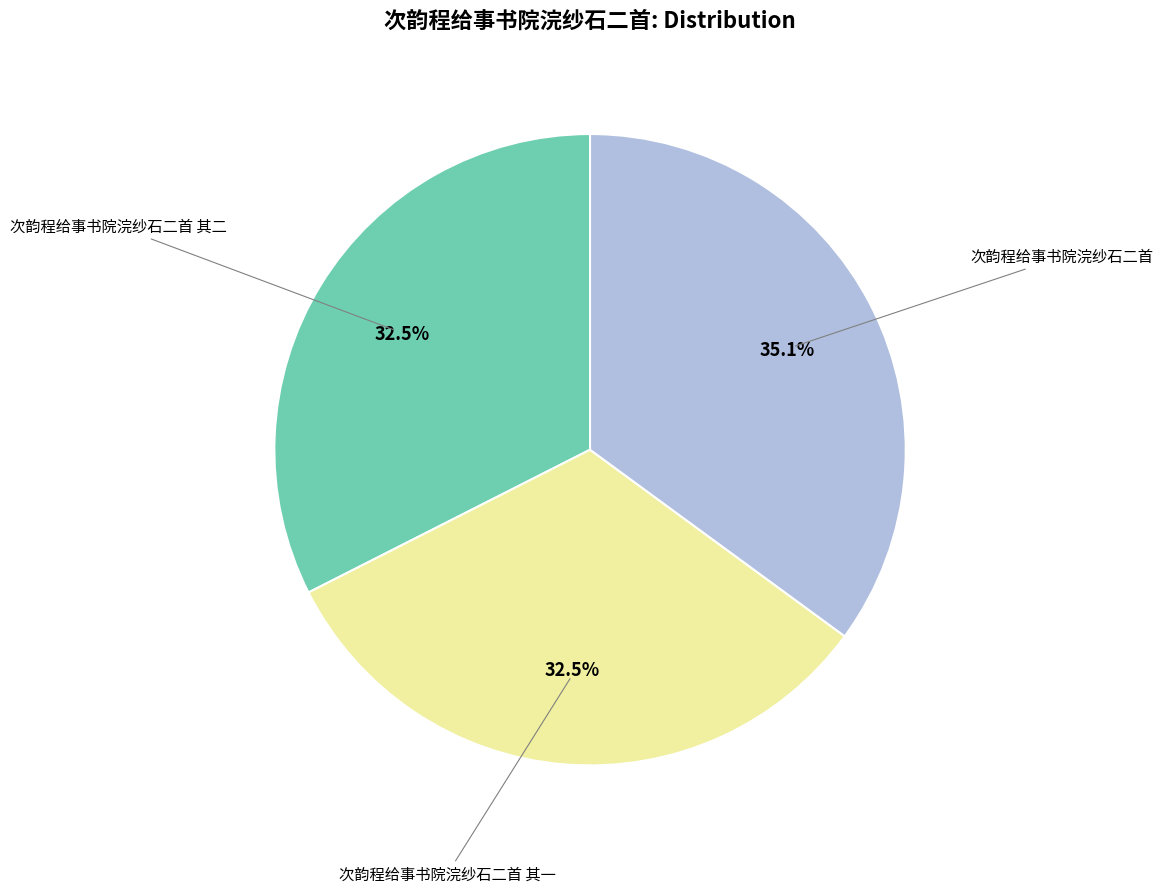

Is there any slice that represents more than half of the pie?

No